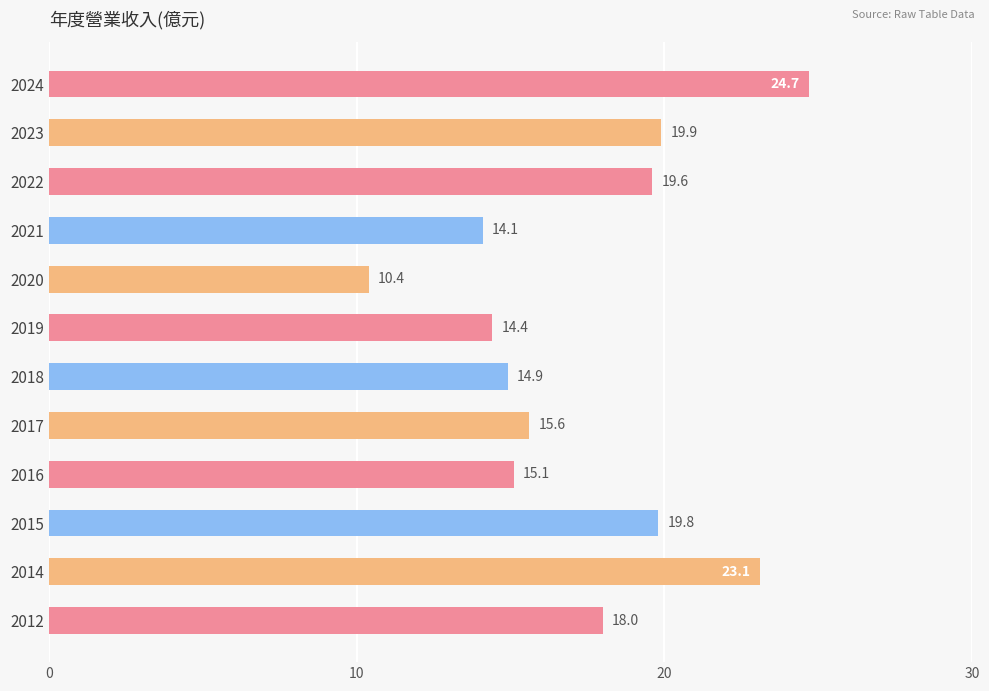

Reading top to bottom, list all the values displayed in this chart.

2024=24.7	2023=19.9	2022=19.6	2021=14.1	2020=10.4	2019=14.4	2018=14.9	2017=15.6	2016=15.1	2015=19.8	2014=23.1	2012=18.0